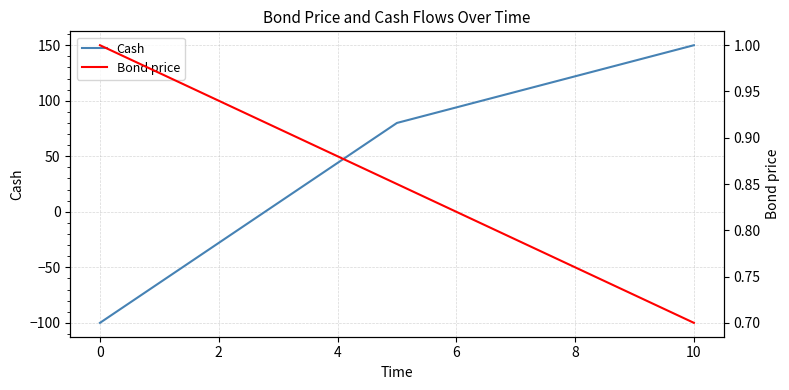

True or false: Cash has a value of 150 at 10.

True